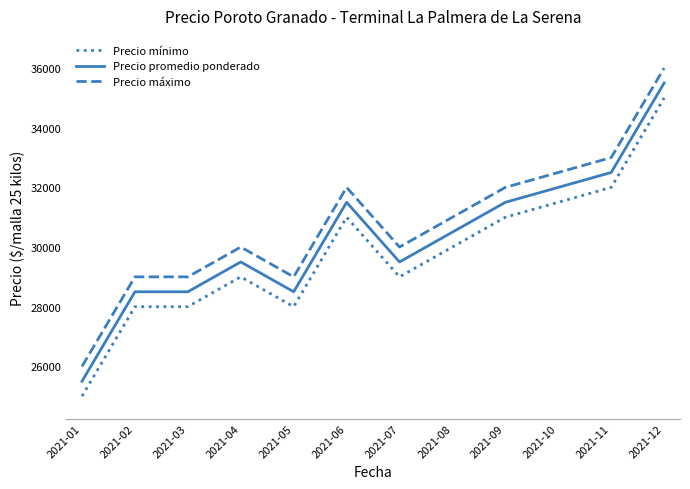

What is the spread (max minus min) of values at 2021-11?

1000